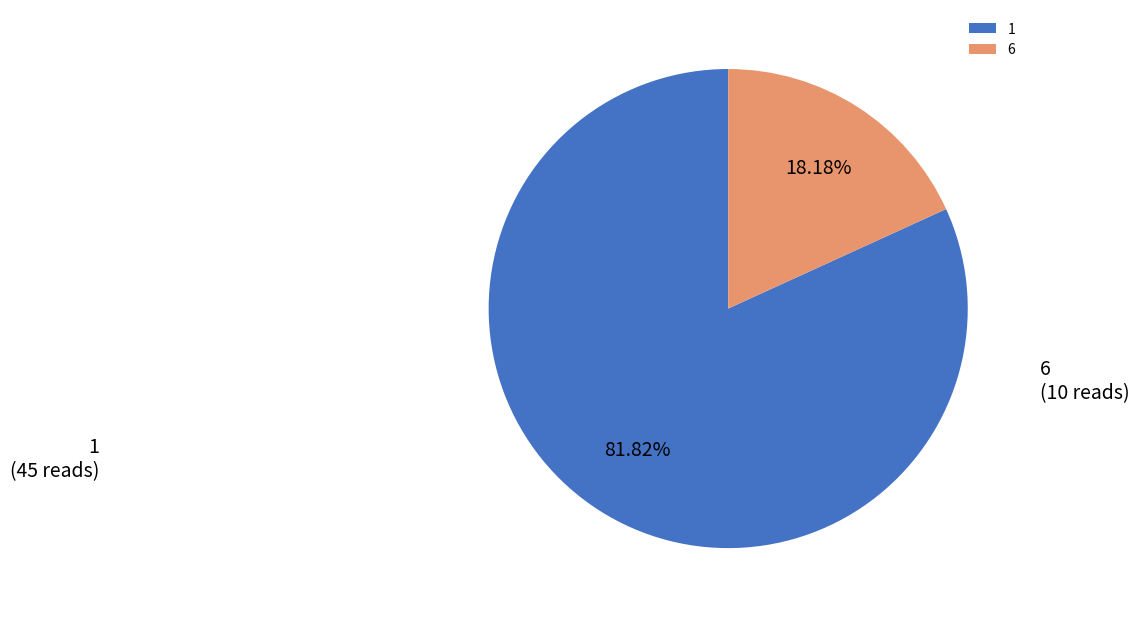

Is the sum of 1 and 6 greater than half?

Yes